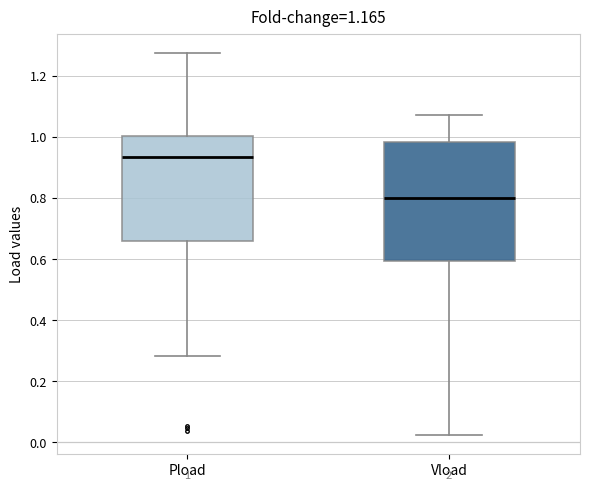

Which box has the lowest median line?

Vload